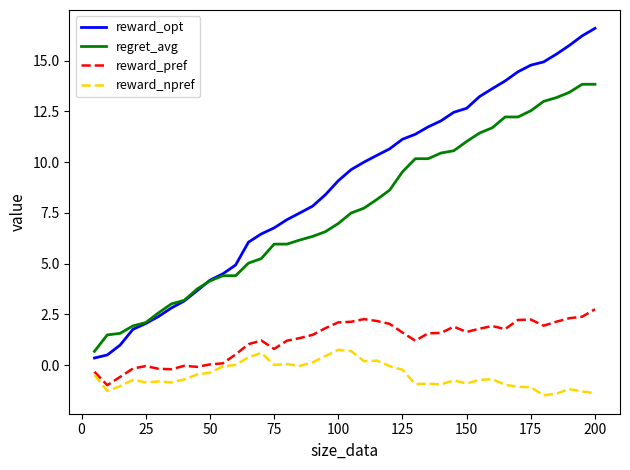

What is the maximum value shown in the chart?

16.6